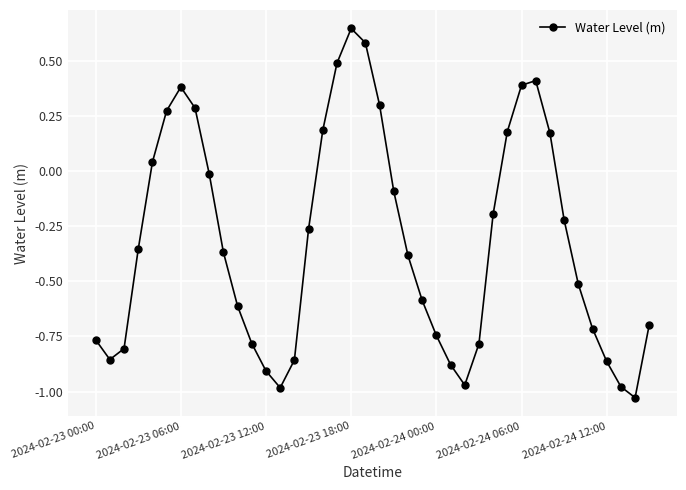

True or false: there are more than 2 points higher than both neighbors.

True